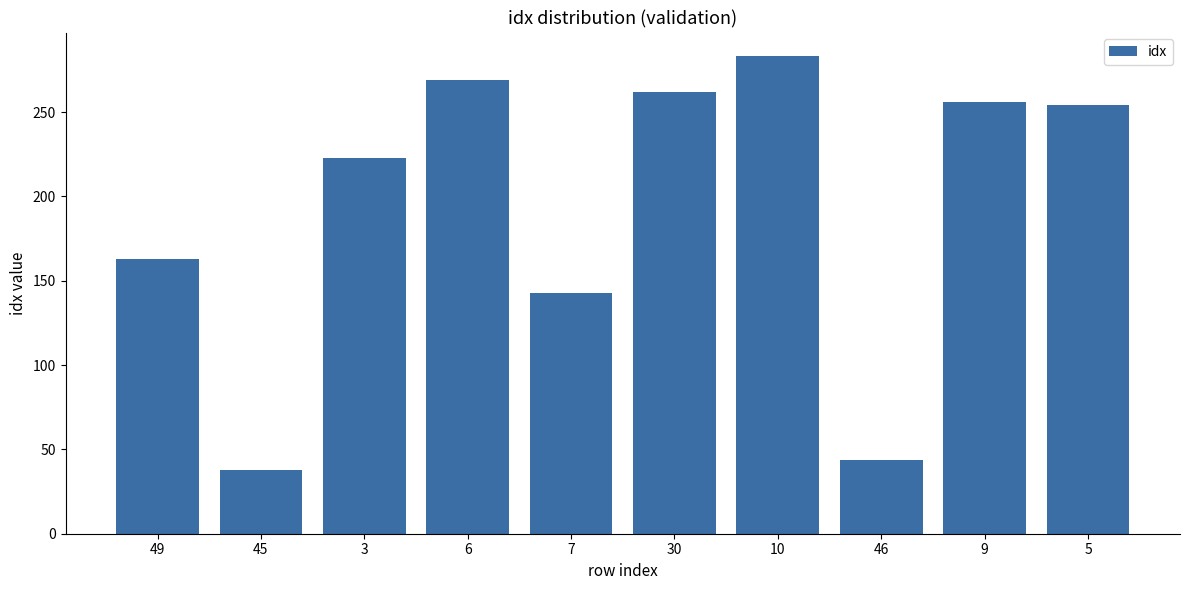

How many data points does each series have?

10